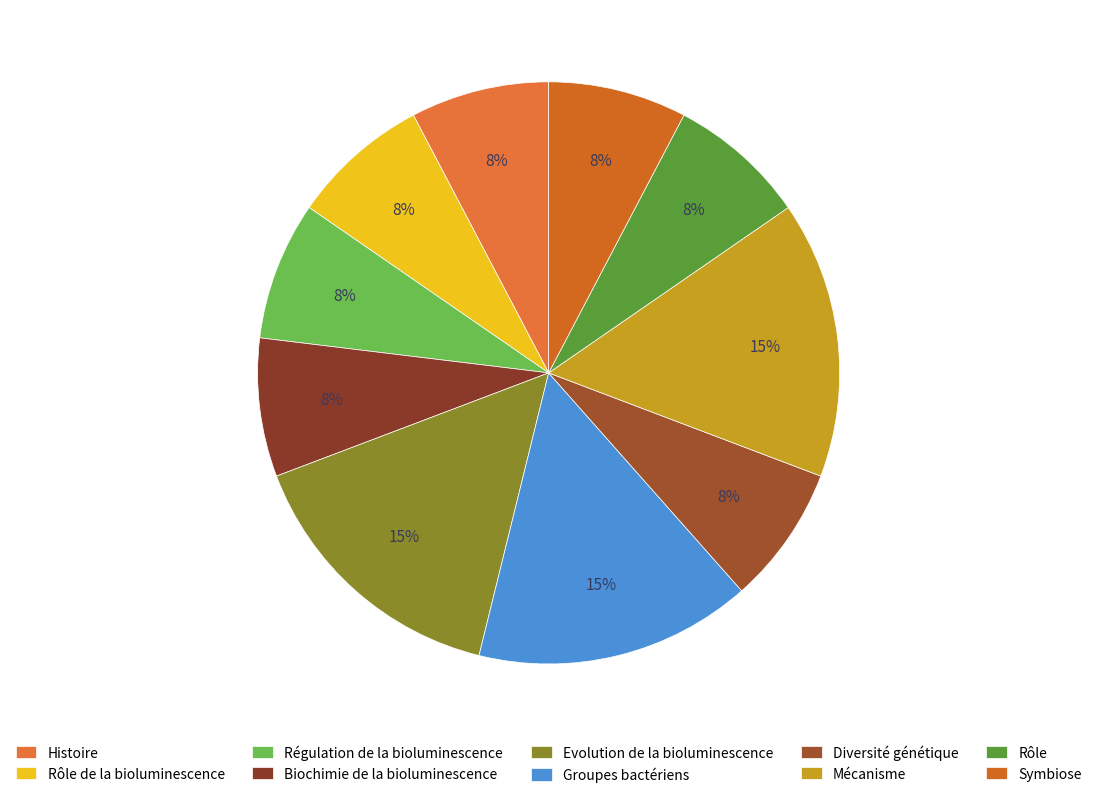

Which slice is the largest?

Evolution de la bioluminescence